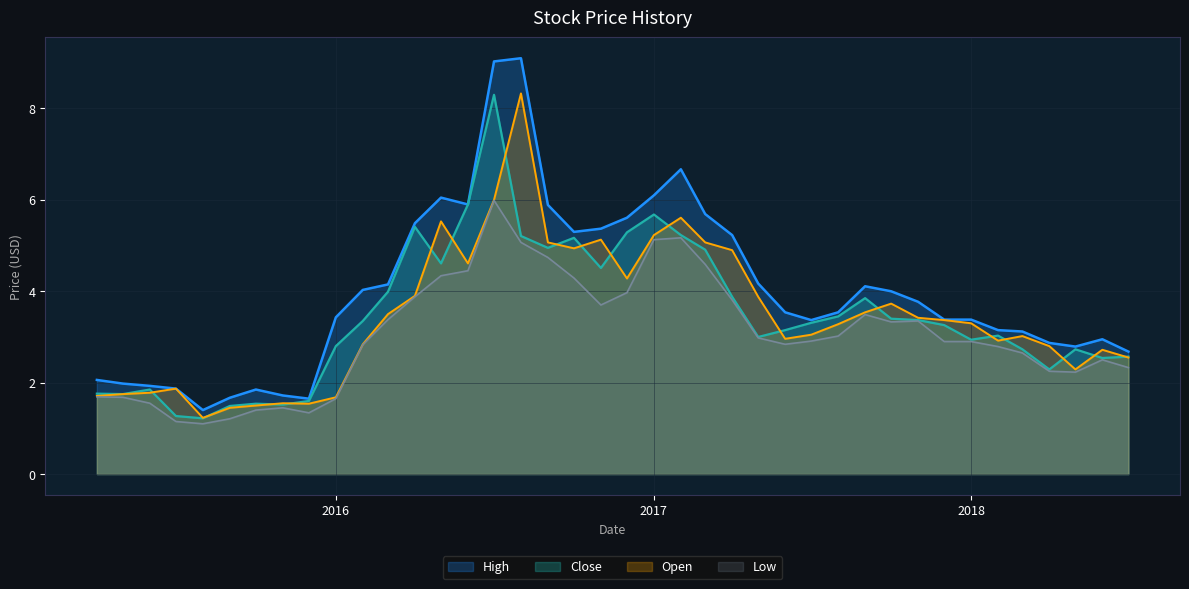

Where is the first local maximum for Low?

2015-11-01